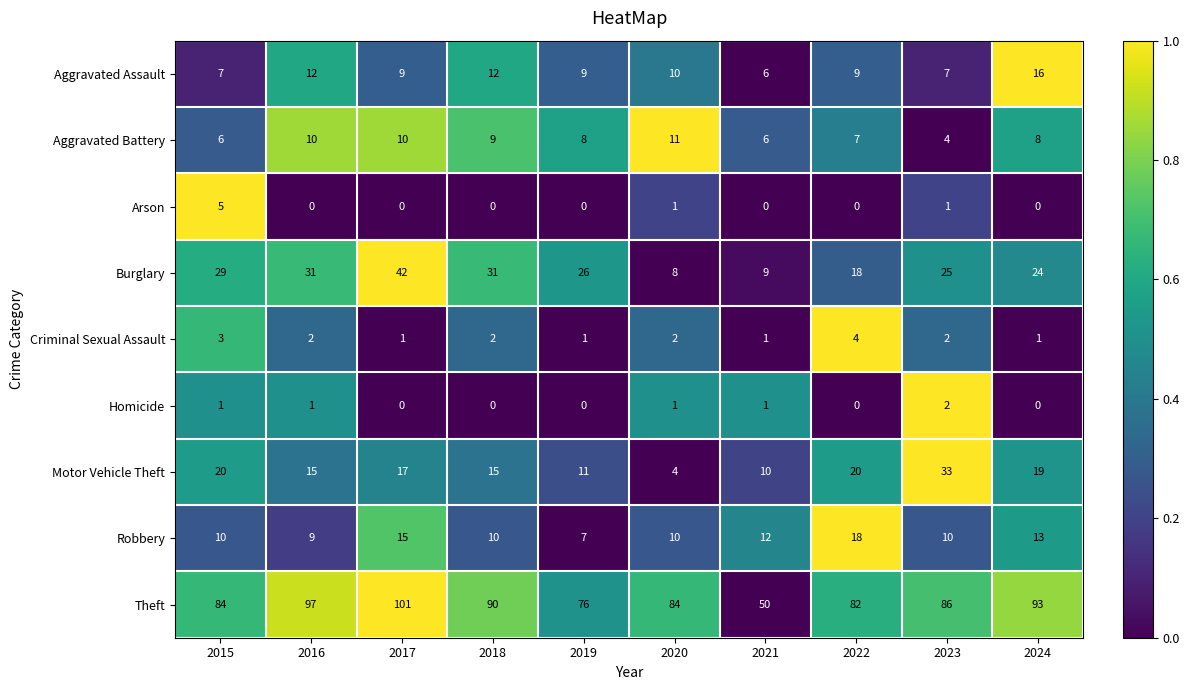

The Motor Vehicle Theft series shows 8 at 2016. True or false?

False